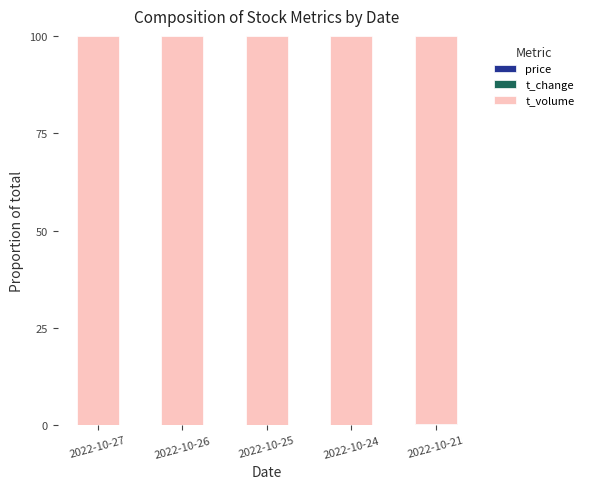

Which series has the largest total across all categories?

t_volume